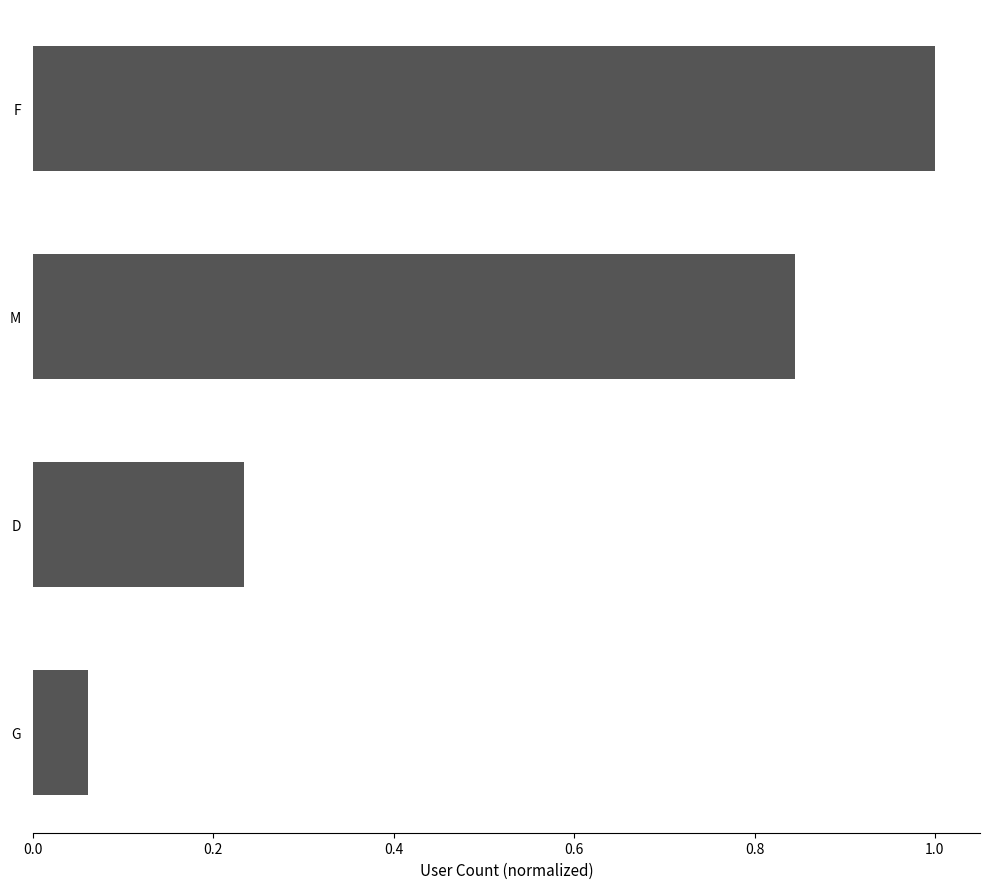

At which category does the chart reach its peak across all series?

F